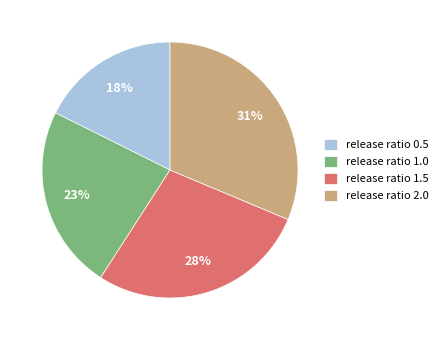

Is the sum of release ratio 2.0 and release ratio 1.5 greater than half?

Yes